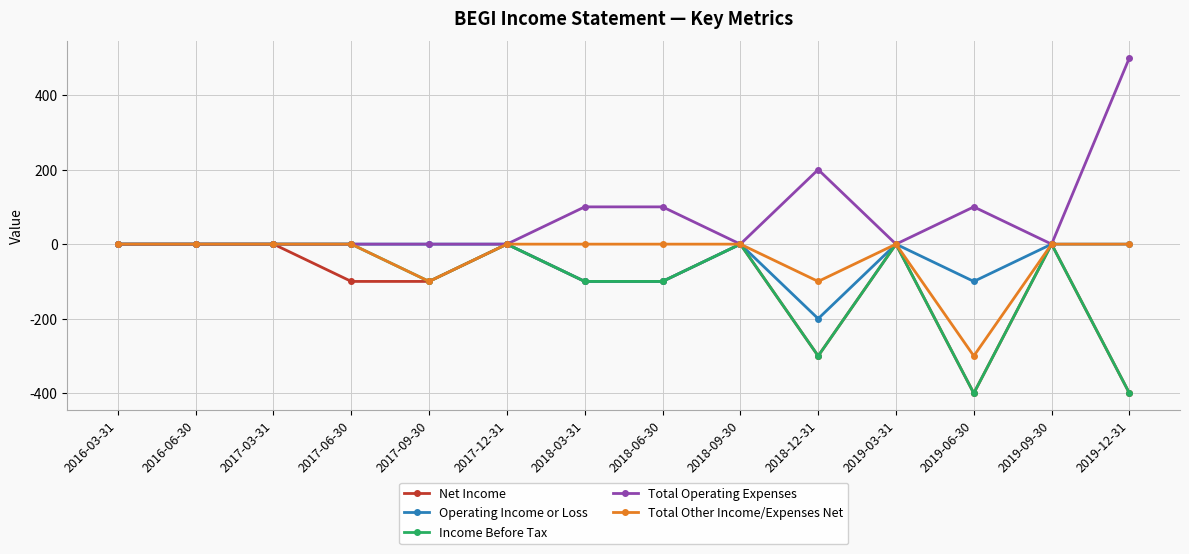

True or false: Total Operating Expenses has more than 0 points higher than both neighbors.

True